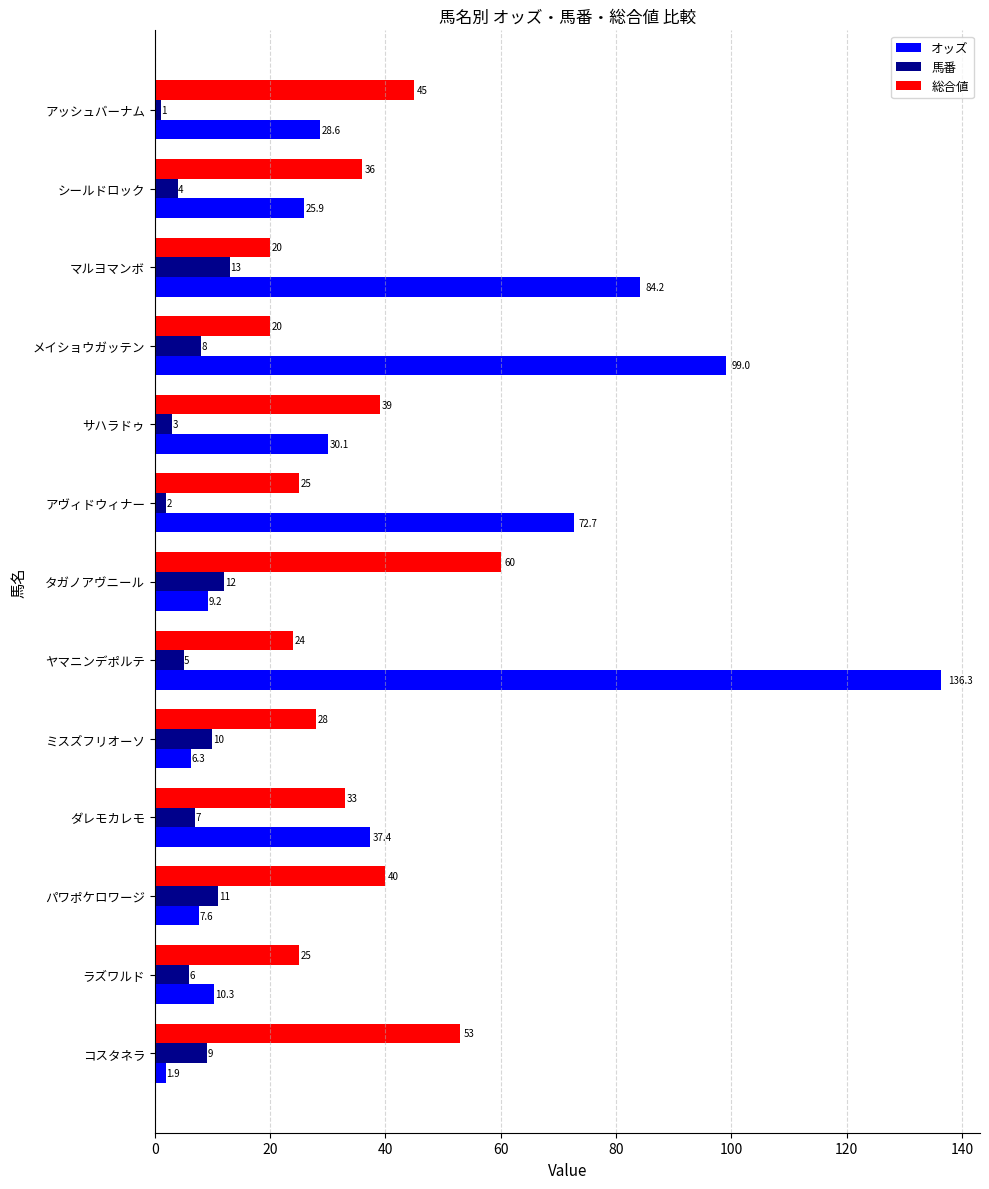

What is the average value of the 馬番 series?

7.0